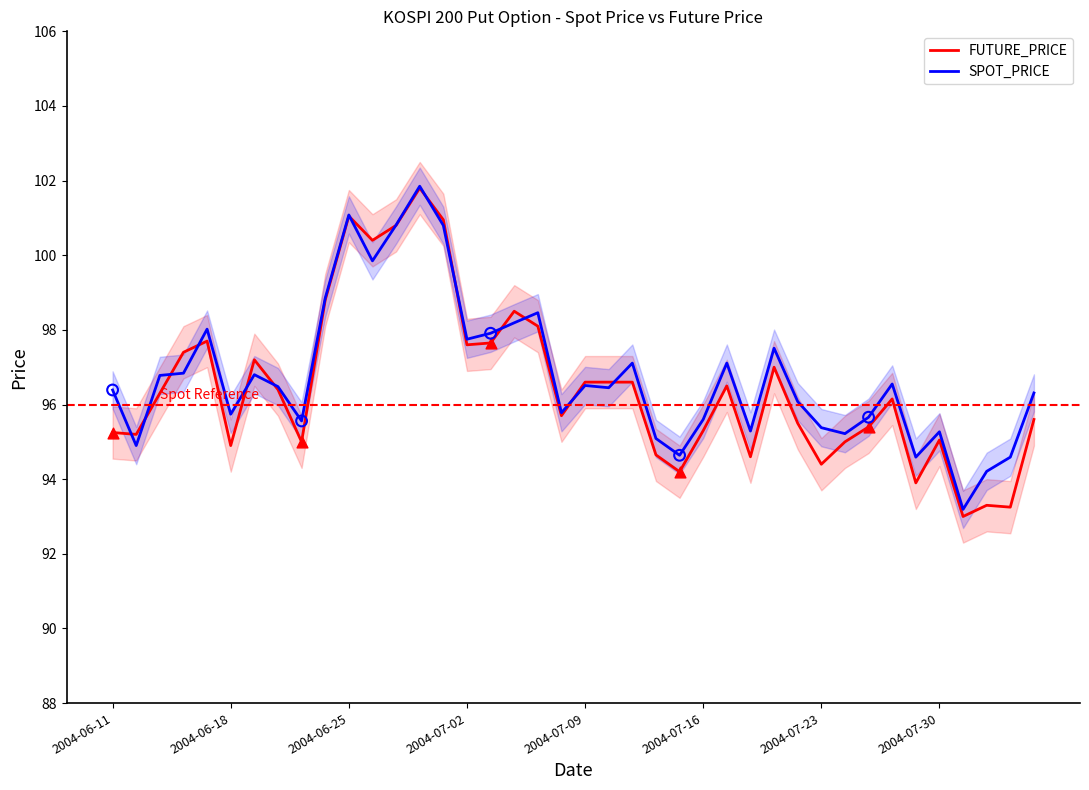

Which series contains the lowest Y value?

FUTURE_PRICE